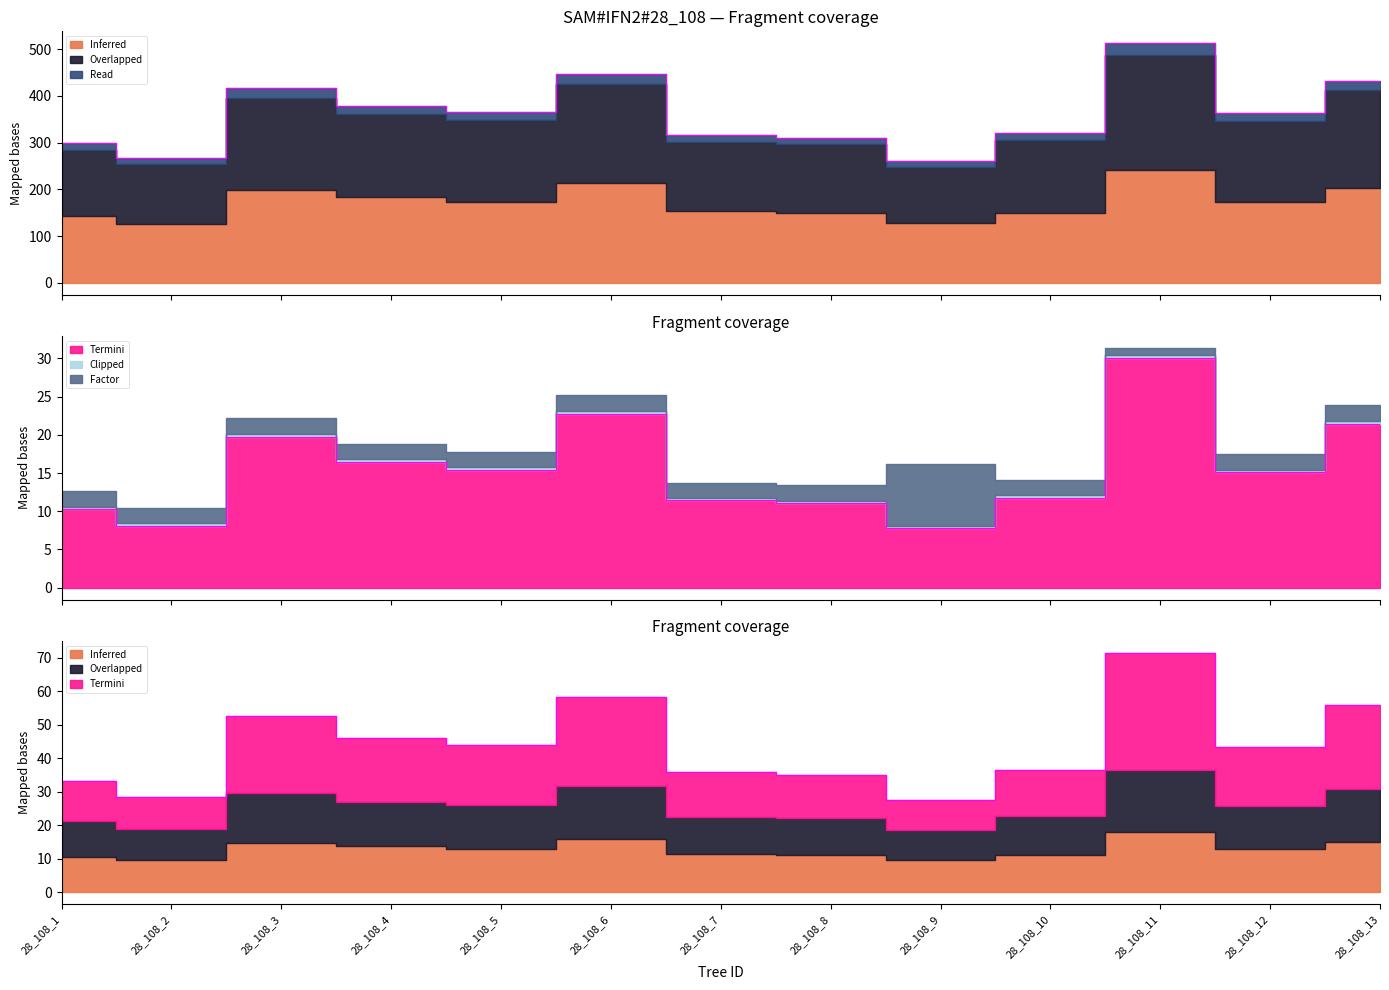

True or false: dbh_2 and dbh cross at least once.

False